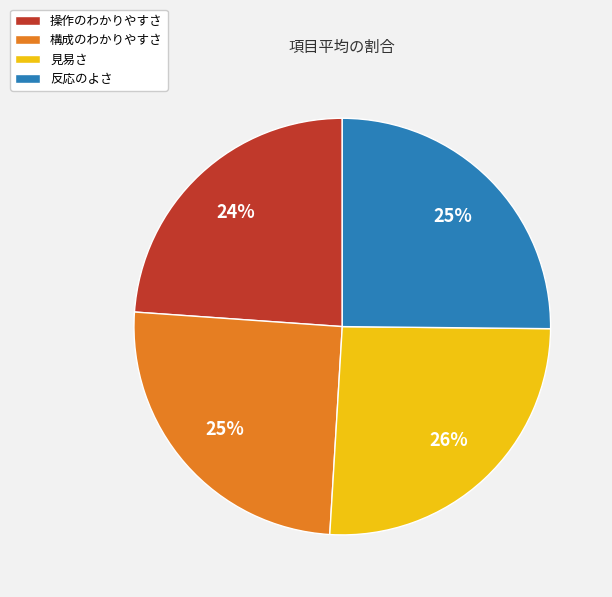

To the nearest percent, what is the difference between the largest and smallest slice percentages?

2%